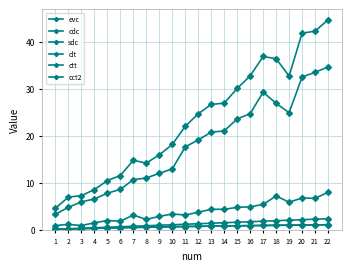

Which series has the largest total across all categories?

cct2